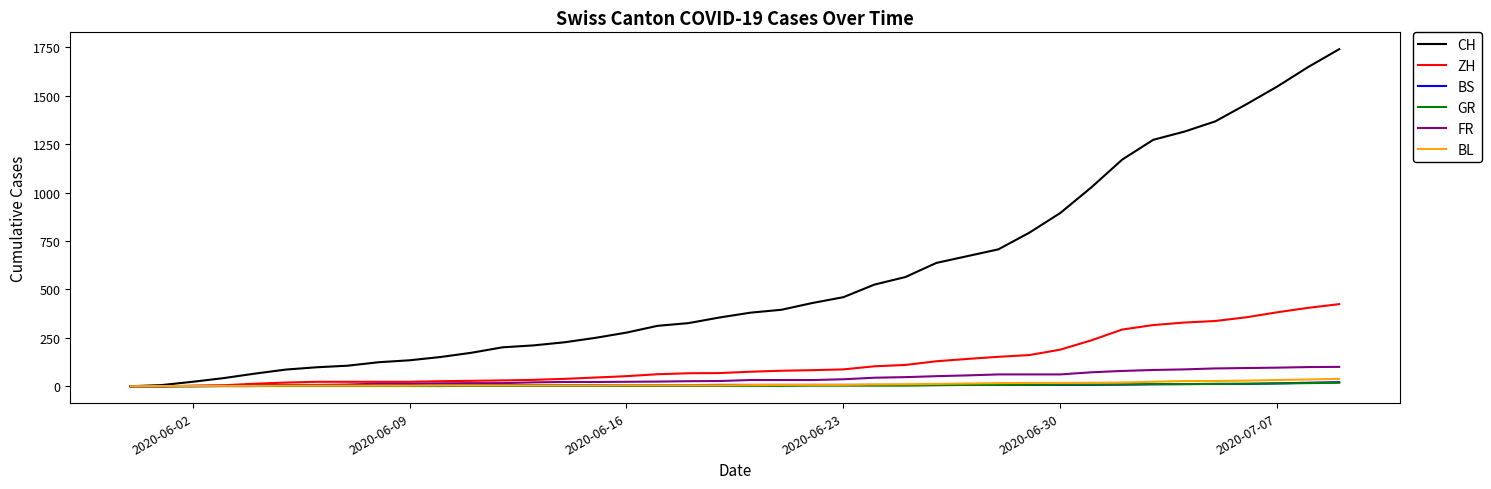

Which series has the widest spread of values?

CH